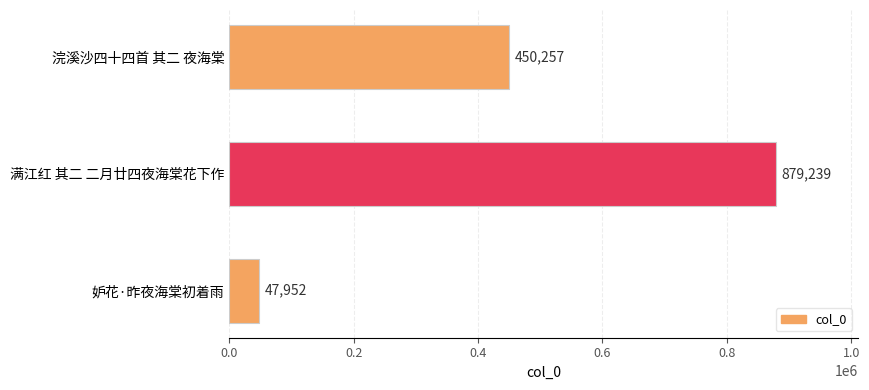

Which label corresponds to the largest value in the chart?

满江红 其二 二月廿四夜海棠花下作